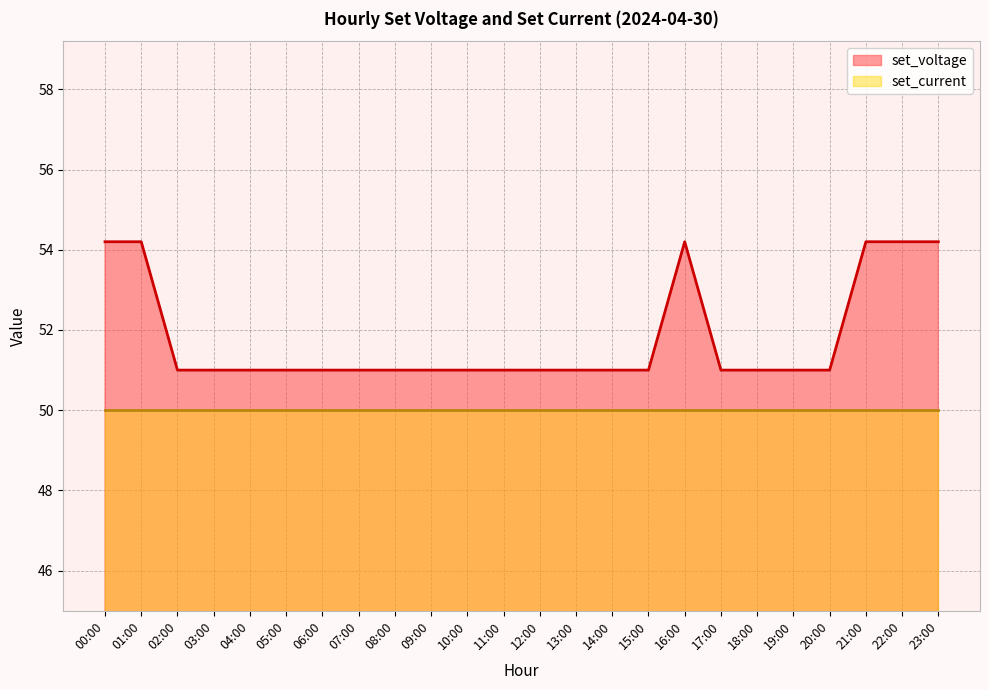

What is the sum of all values?

1243.2